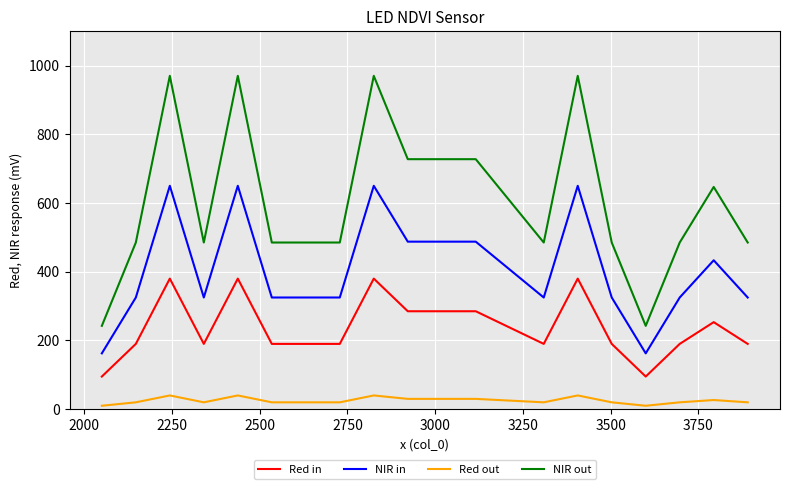

Which series has the largest total across all categories?

NIR out